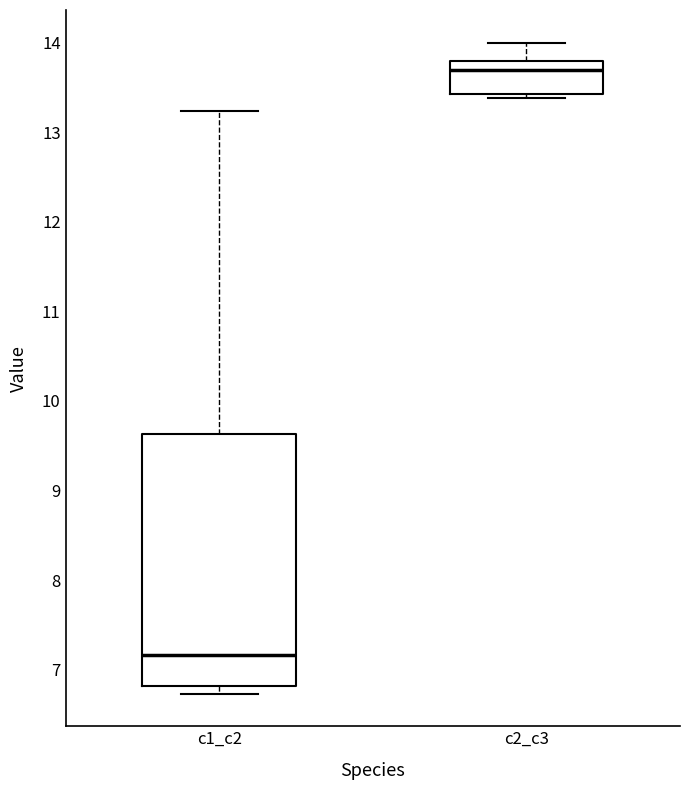

Reading left to right, transcribe this box plot: for each box, give where its median line is, the range the box spans, and where its two whiskers end, as read against the y-axis. The values are not printed on the chart, so give them approximately, as read against the axis.

c1_c2: median 7.2, box 6.8 to 9.6, whiskers 6.7 to 13.2
c2_c3: median 13.7, box 13.4 to 13.8, whiskers 13.4 (just below the box's lower edge) to 14.0